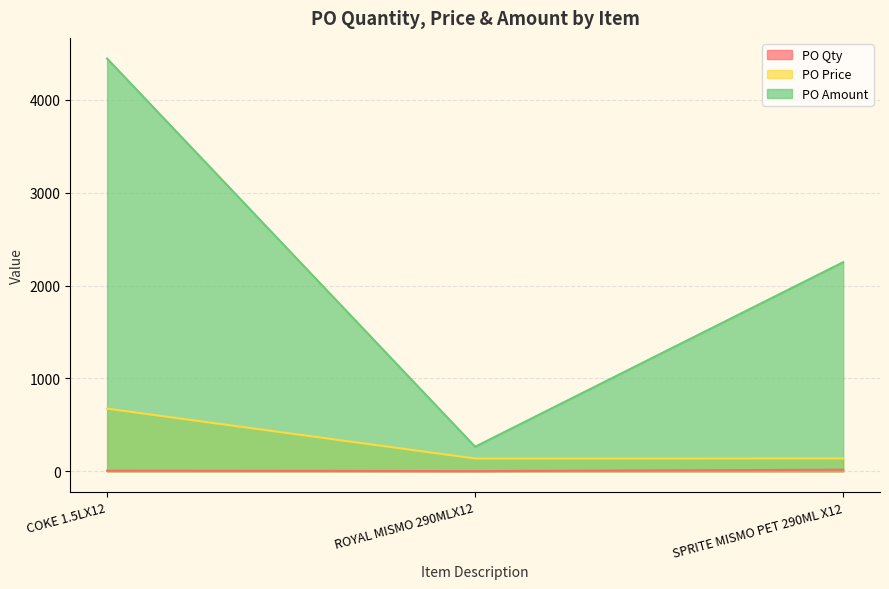

At which label does PO Price first exceed 138?

COKE 1.5LX12